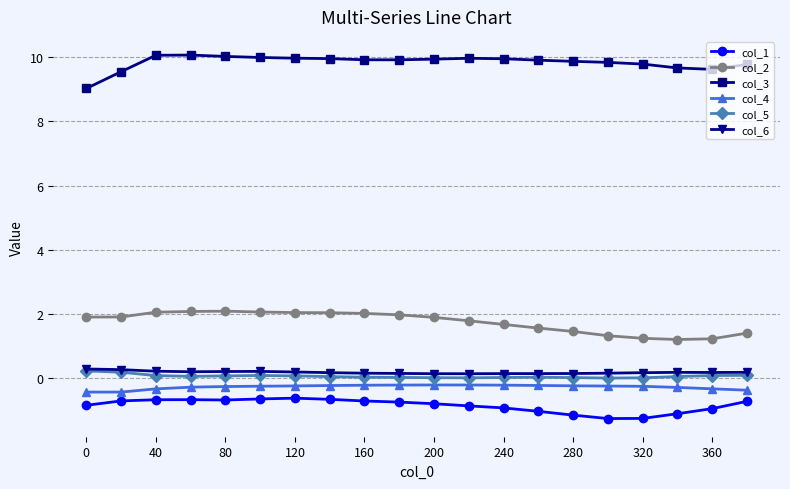

True or false: col_6 and col_2 intersect in this chart.

False